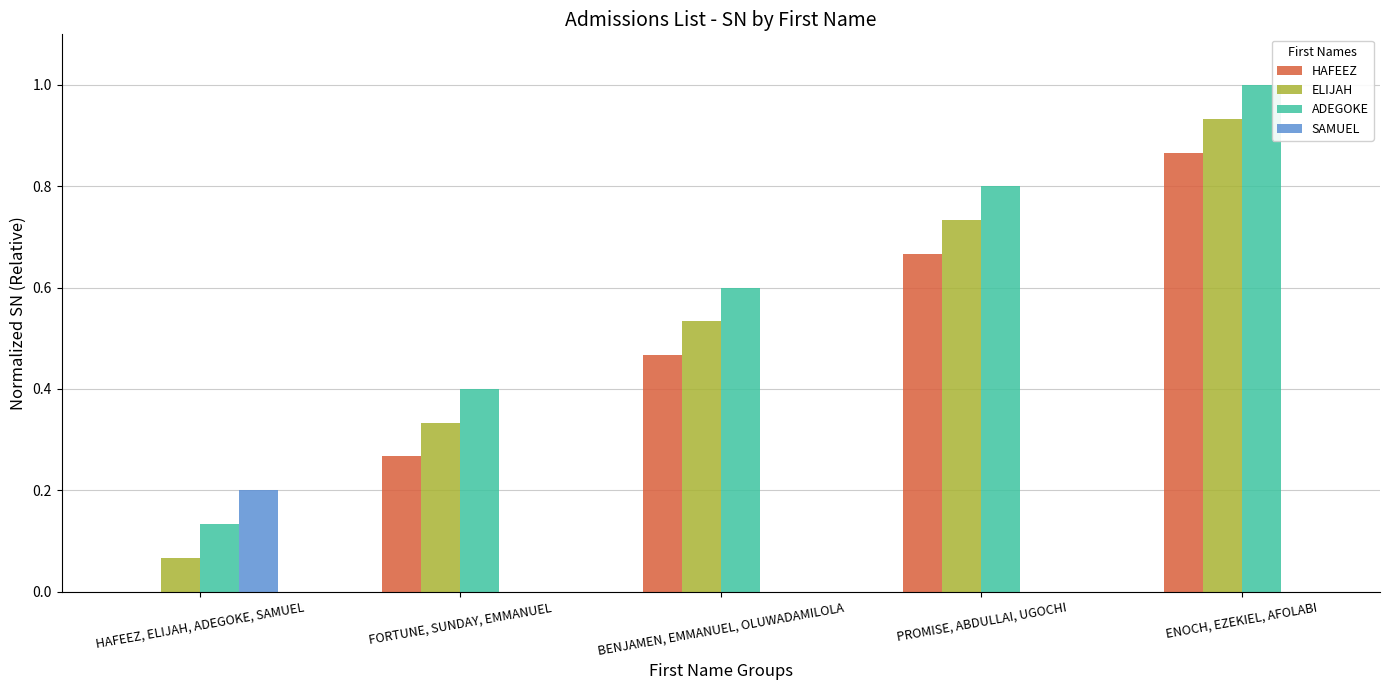

What is the sum of all ADEGOKE values?

2.9